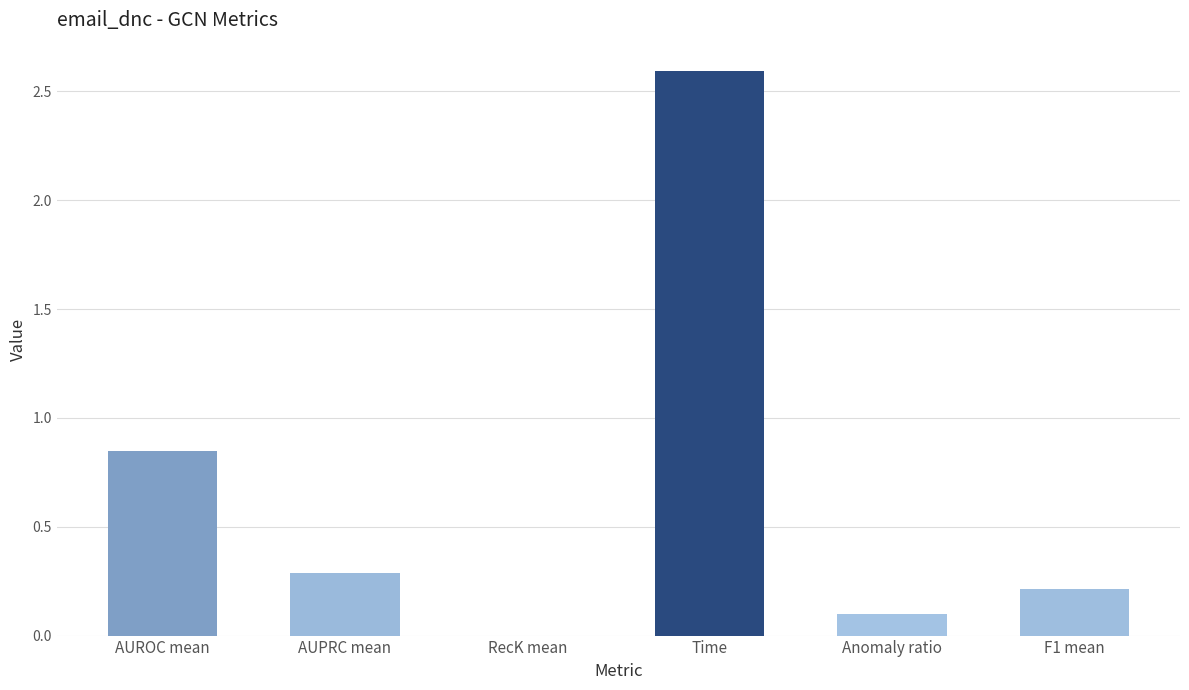

Where is the data nearest to the value 1?

AUROC mean